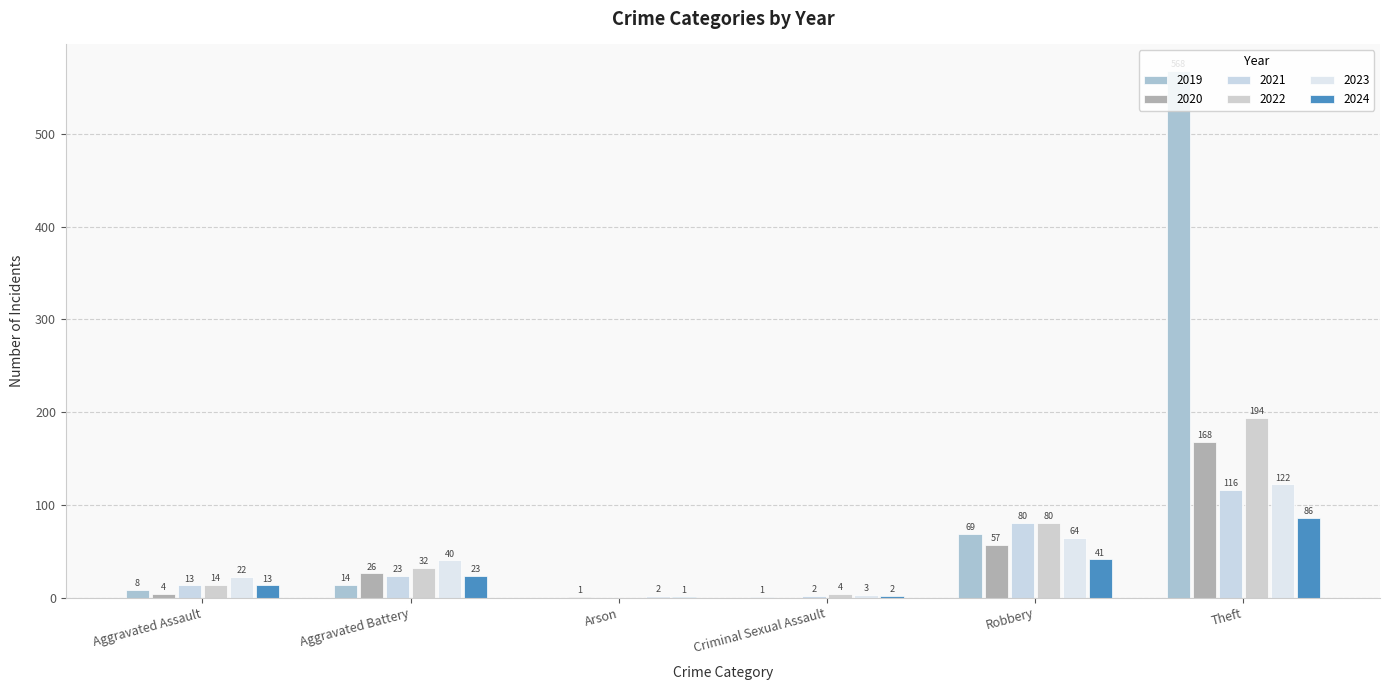

What is the sum of all 2024 values?

166